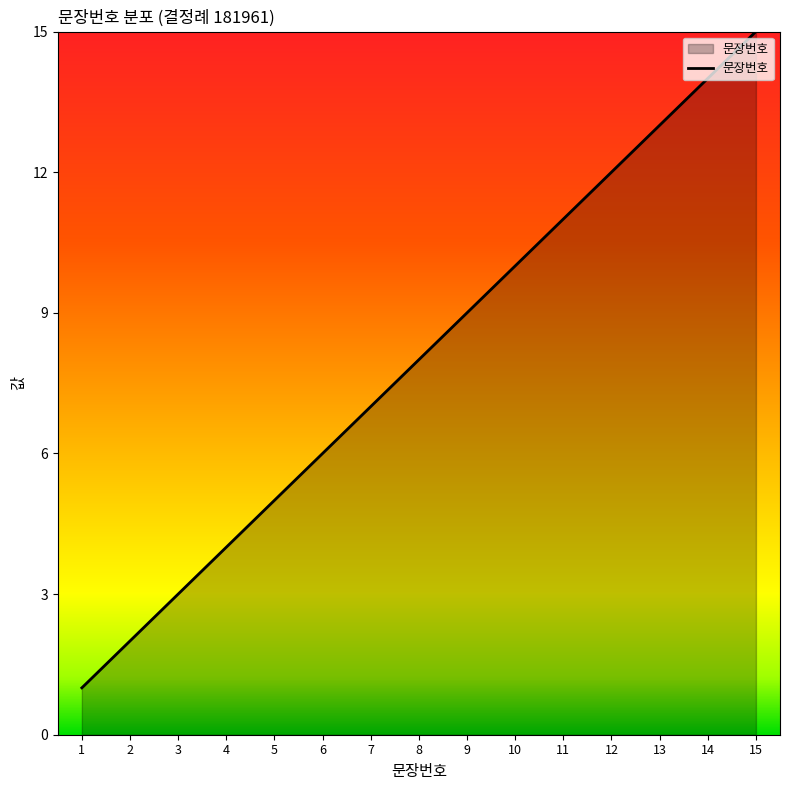

Rank the categories by value from highest to lowest.

15, 14, 13, 12, 11, 10, 9, 8, 7, 6, 5, 4, 3, 2, 1